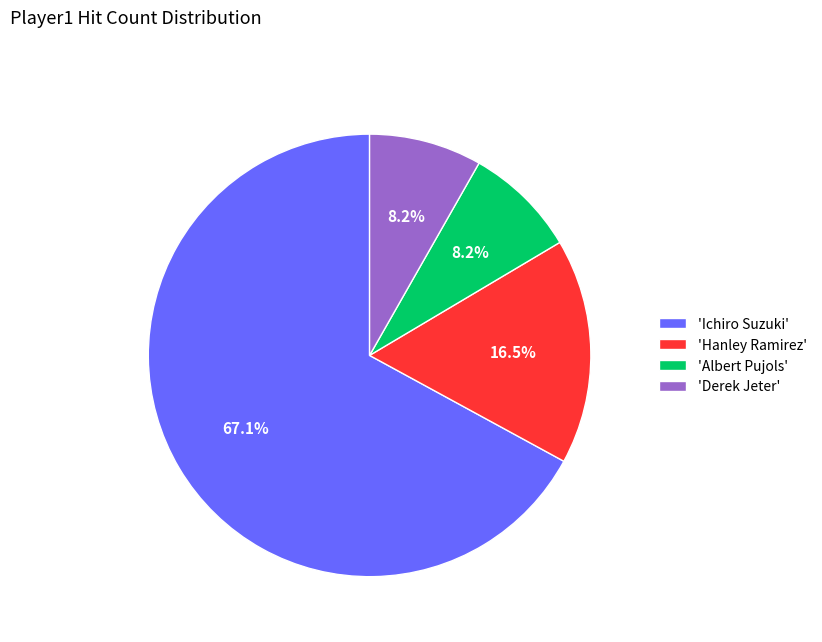

What is the largest slice in the pie chart?

'Ichiro Suzuki'